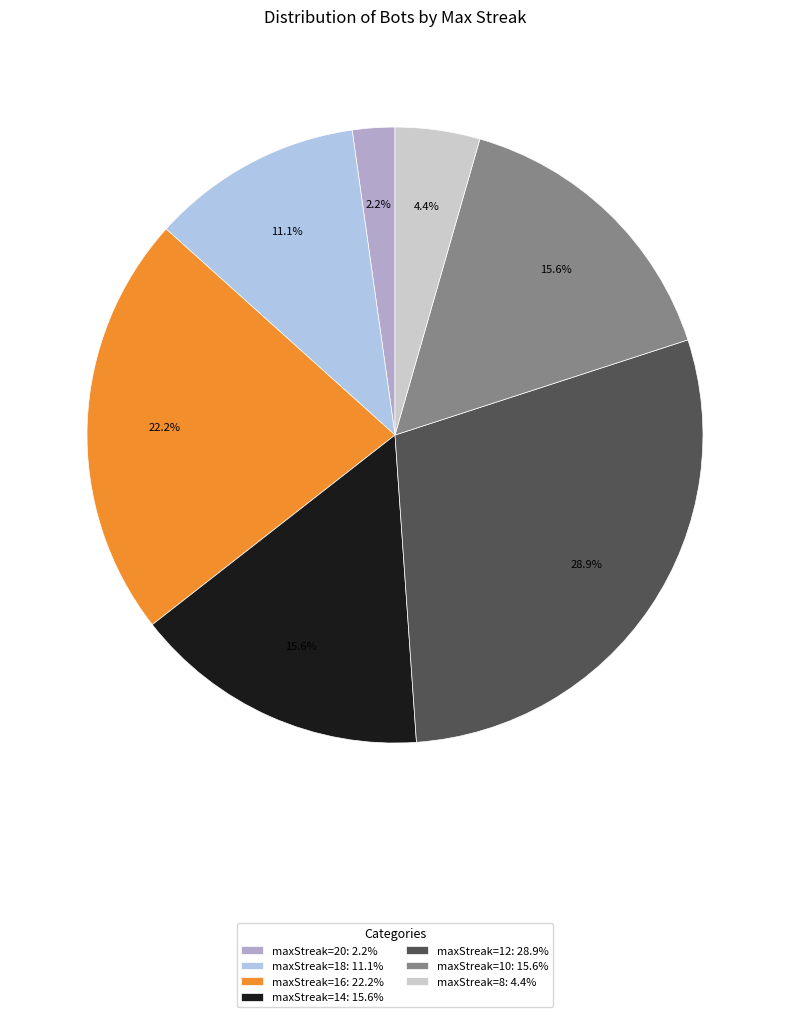

What is the smallest slice in the pie chart?

maxStreak=20: 2.2%